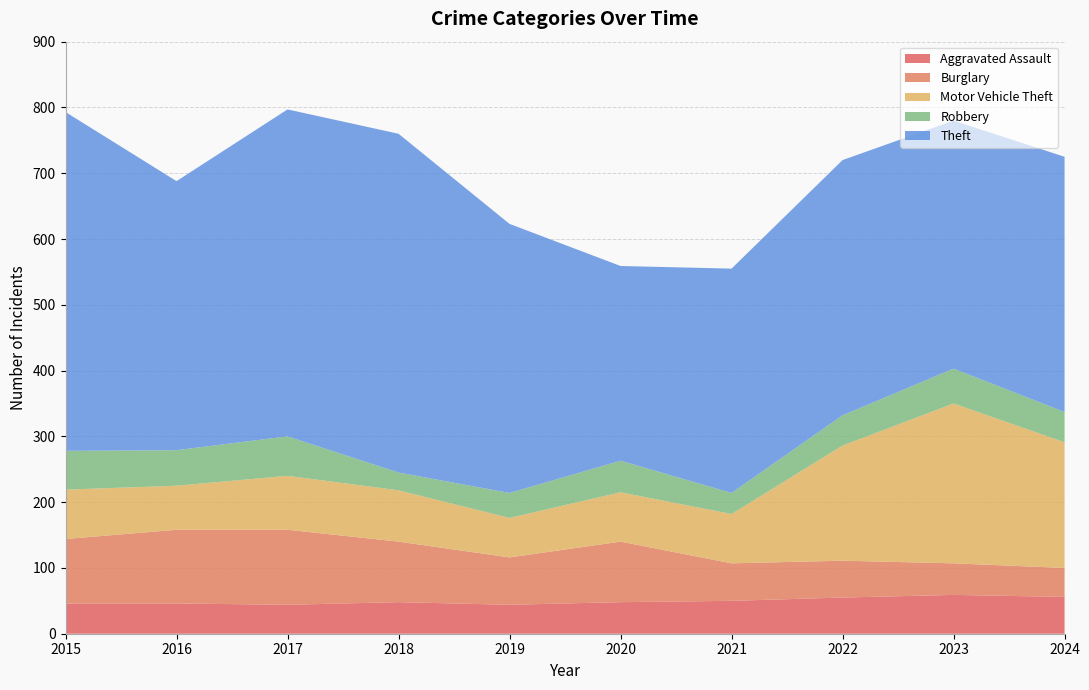

Reading right to left, transcribe all the data shown in this chart.

Aggravated Assault: 2024=56	2023=59	2022=55	2021=50	2020=48	2019=44	2018=48	2017=44	2016=46	2015=46
Burglary: 2024=44	2023=48	2022=56	2021=57	2020=92	2019=72	2018=92	2017=114	2016=112	2015=98
Motor Vehicle Theft: 2024=191	2023=243	2022=175	2021=75	2020=75	2019=60	2018=78	2017=82	2016=67	2015=75
Robbery: 2024=46	2023=53	2022=46	2021=32	2020=48	2019=38	2018=27	2017=60	2016=54	2015=59
Theft: 2024=388	2023=377	2022=388	2021=341	2020=296	2019=409	2018=515	2017=497	2016=409	2015=515